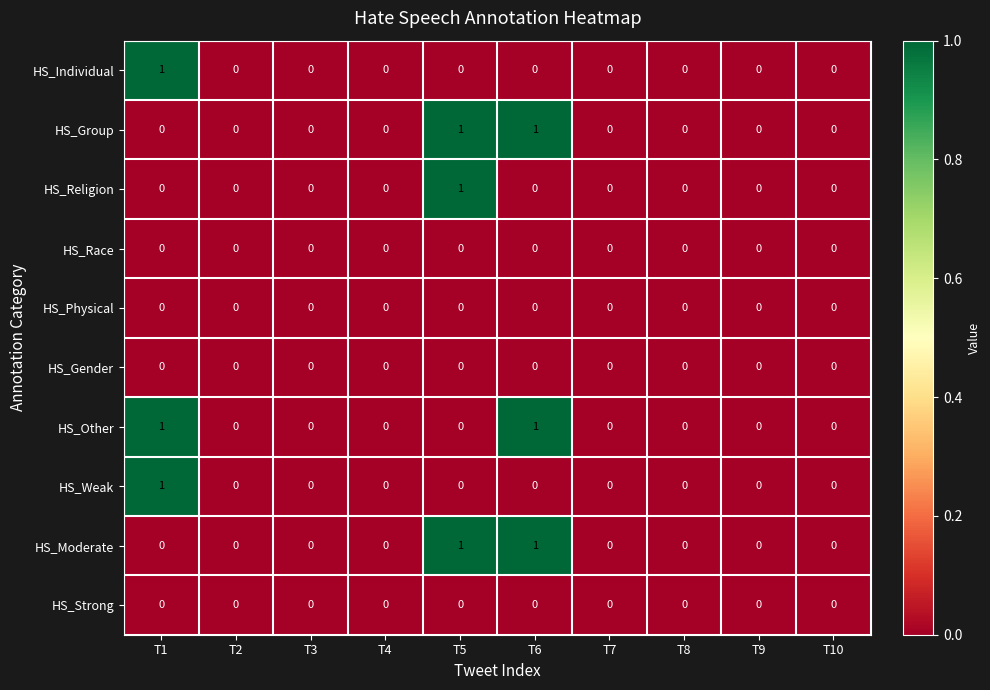

How many series are shown in this chart?

10